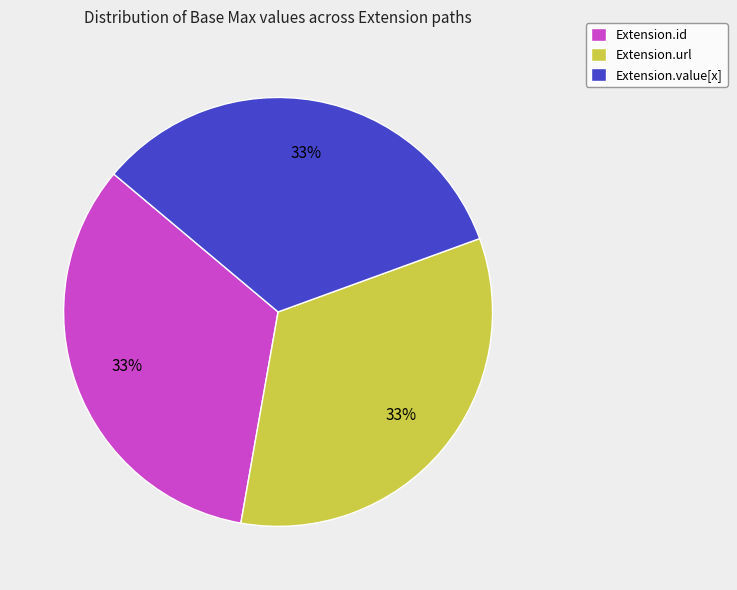

Does any single category account for the majority?

No